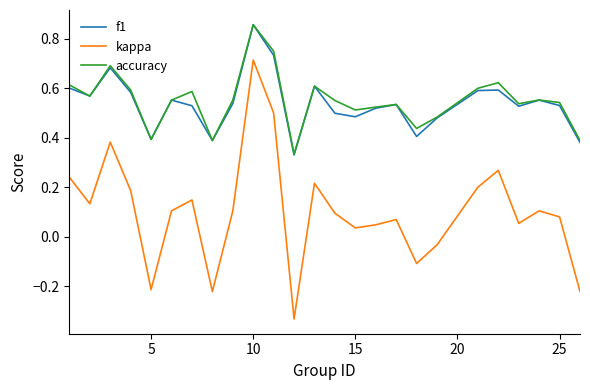

Does the chart display data point markers on the line(s)?

No